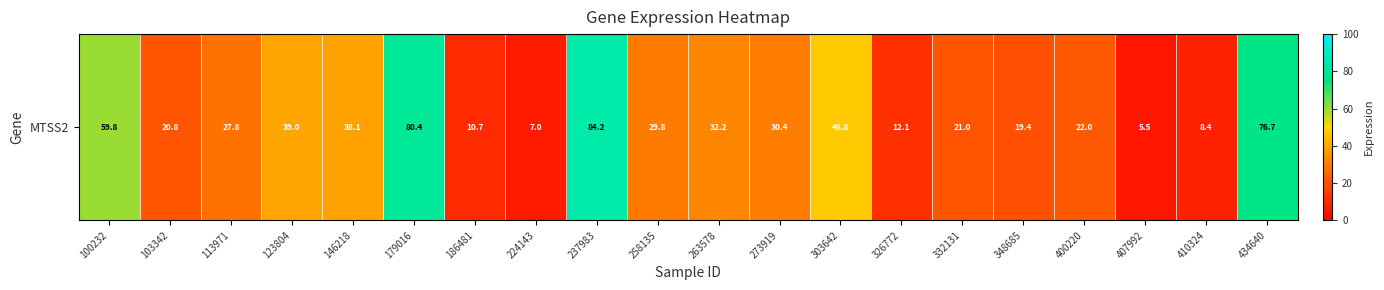

Reading left to right, list all the values displayed in this chart.

59.8	20.8	27.8	39.0	38.1	80.4	10.7	7.0	84.2	29.8	32.2	30.4	46.8	12.1	21.0	19.4	22.0	5.5	8.4	76.7